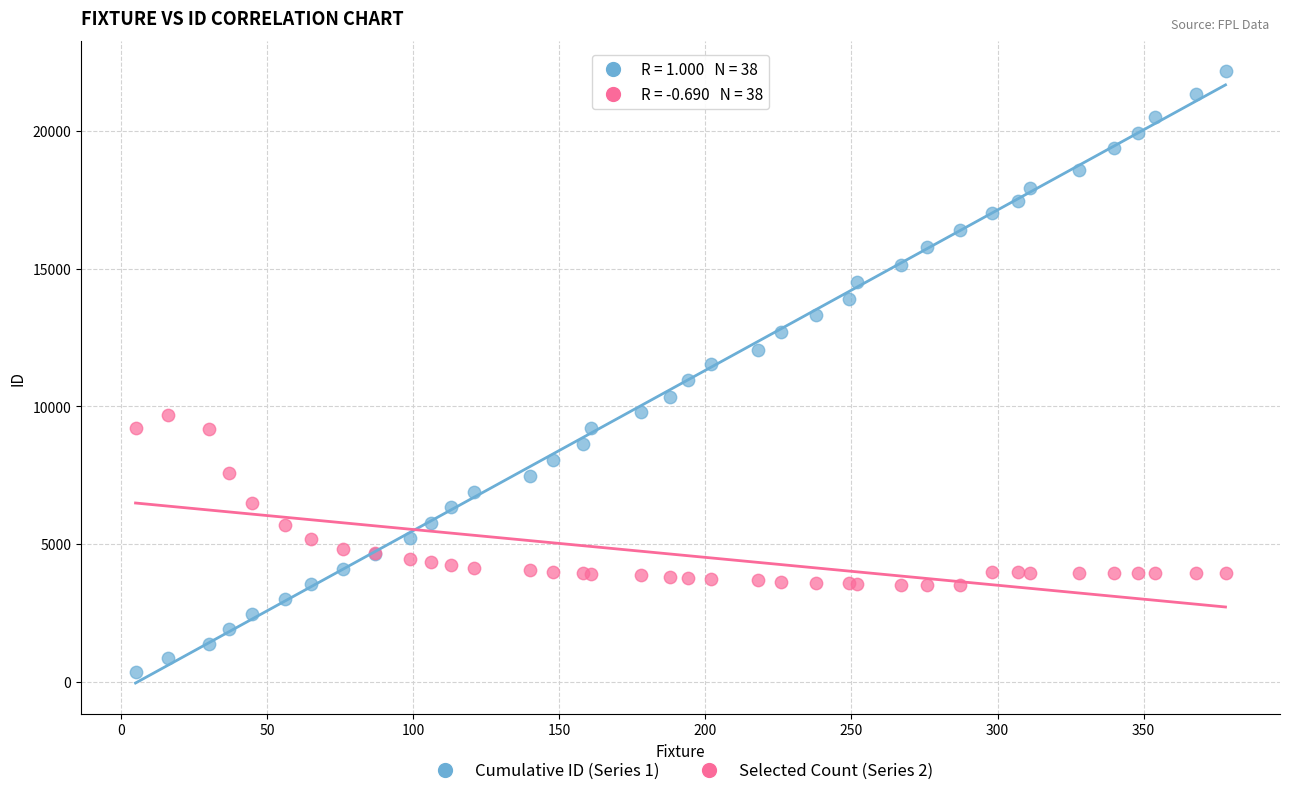

What is the X range (max minus min) for the scatter plot?

373